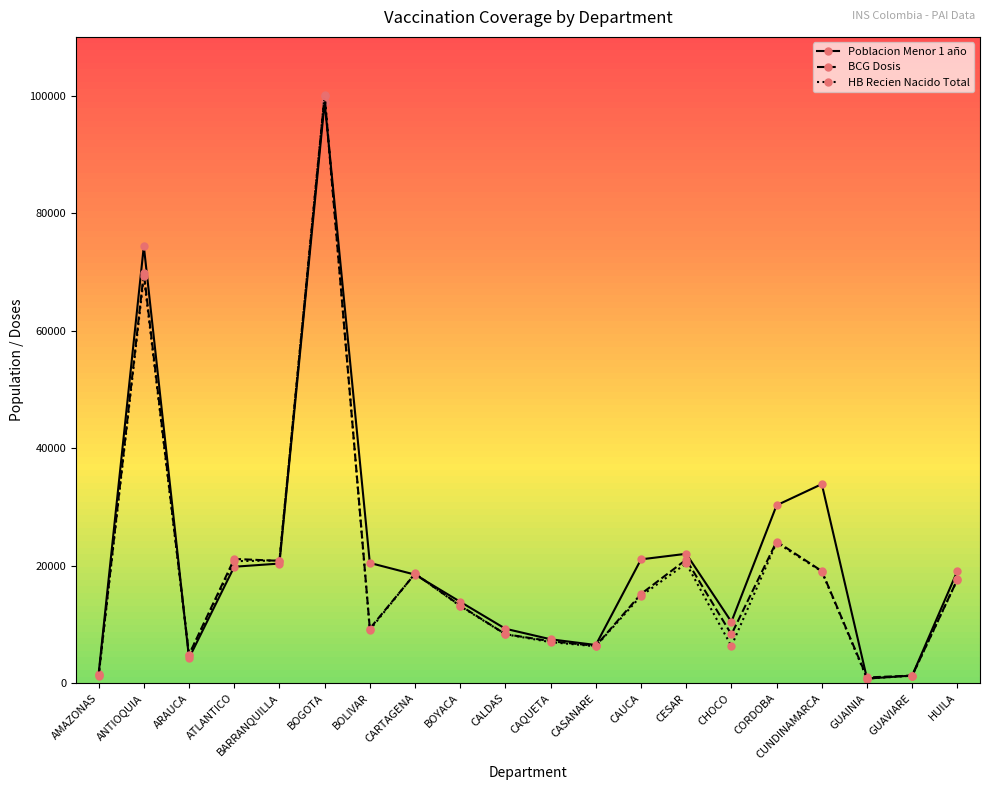

True or false: BCG Dosis has a value of 17510 at BOYACA.

False